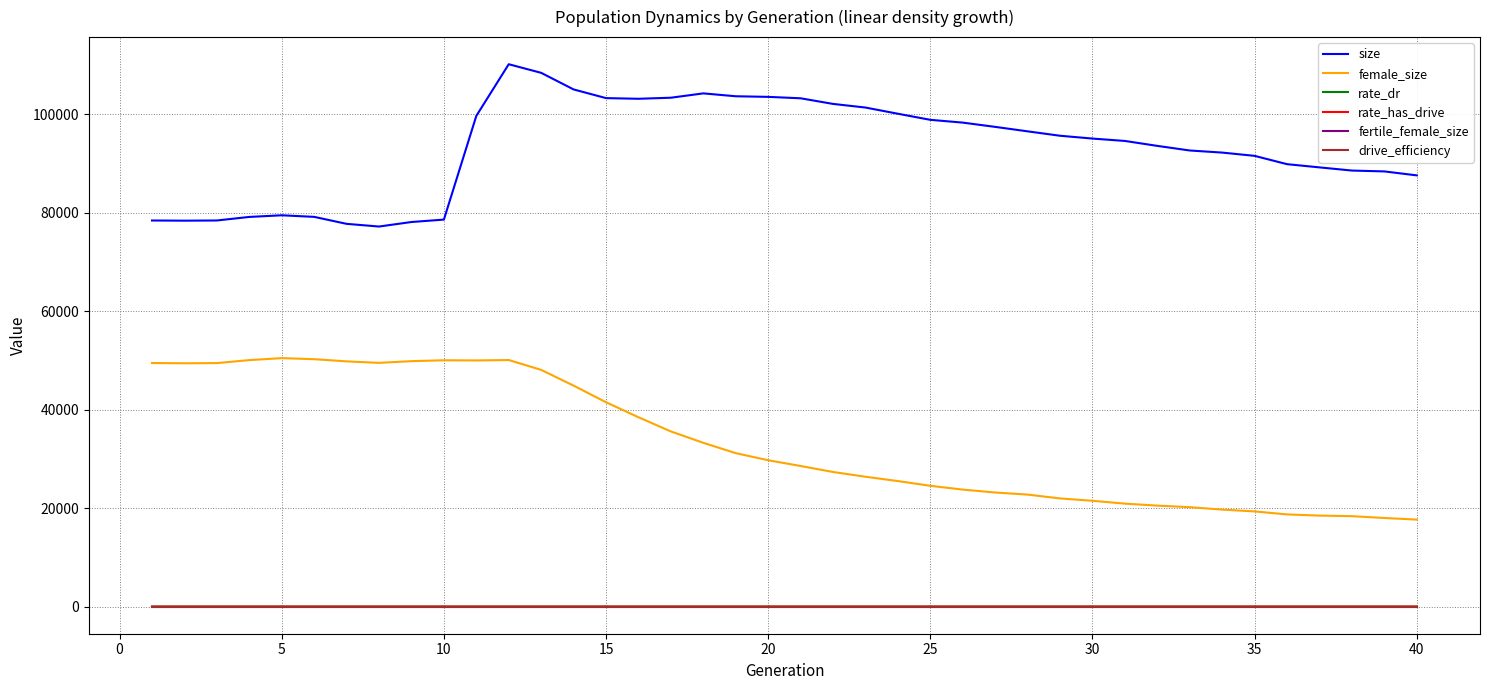

What is the greatest value displayed?

110210.0